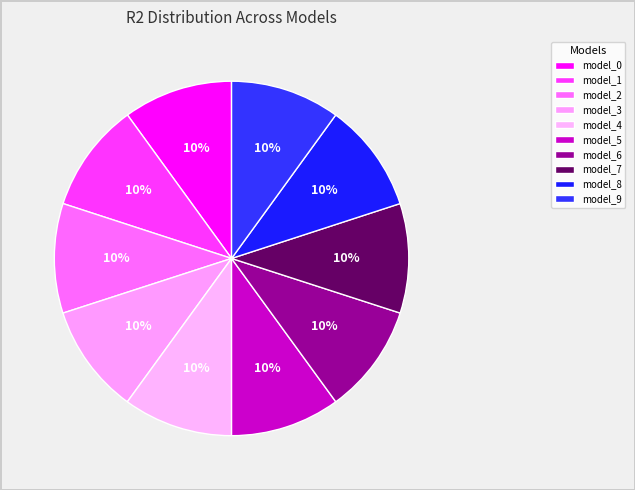

How many slices are in this pie chart?

10